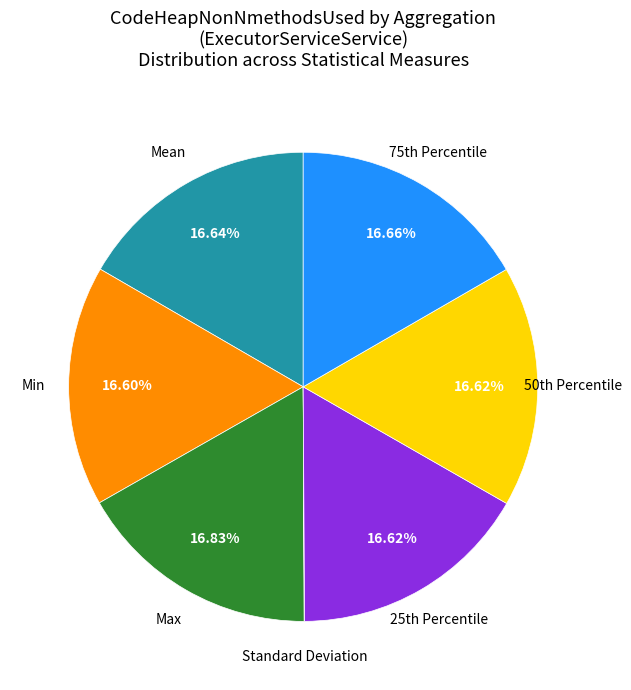

Is there any slice that represents more than half of the pie?

No